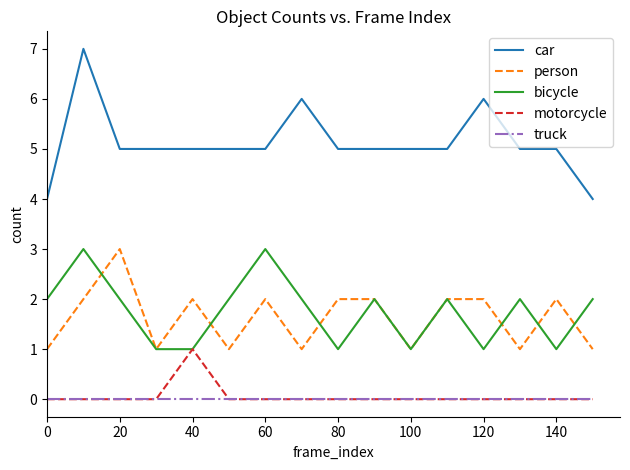

True or false: truck and bicycle intersect in this chart.

False